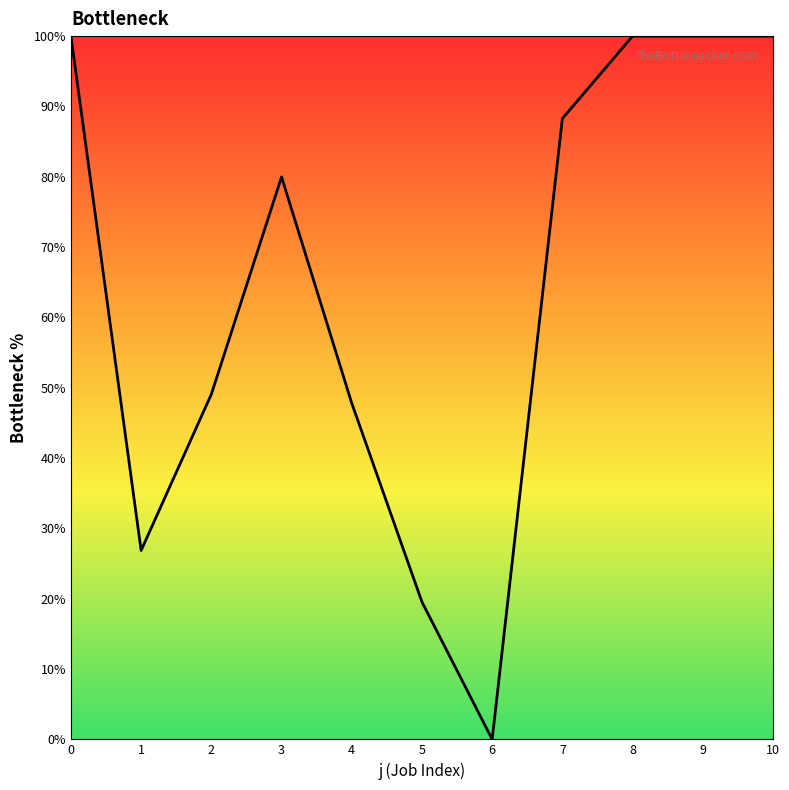

What is the maximum value shown in the chart?

100.0